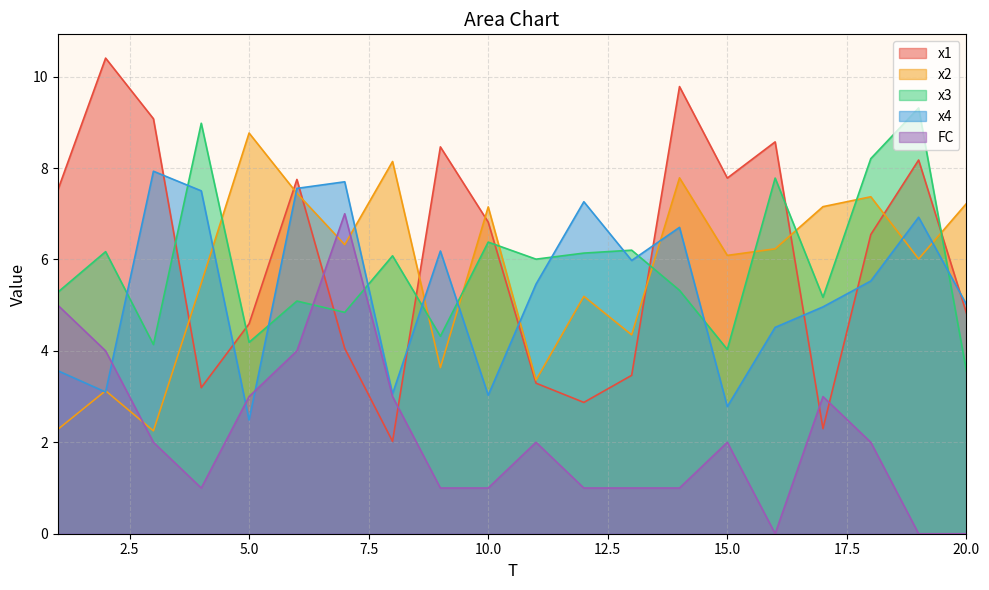

Between 4 and 15, which series saw the biggest shift?

x3